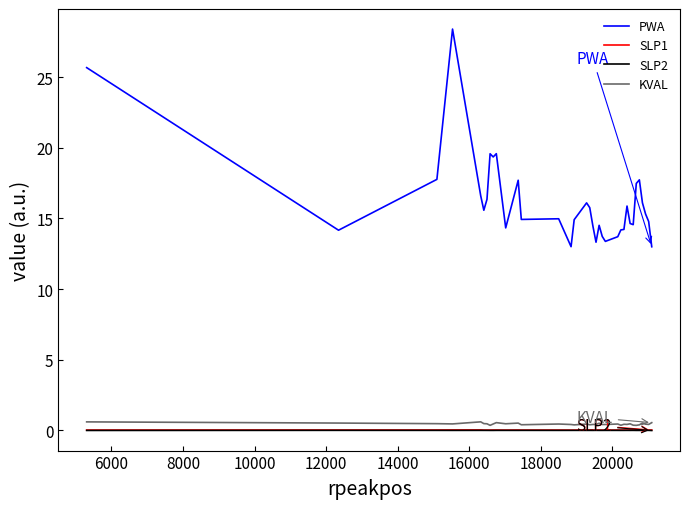

True or false: KVAL and SLP1 intersect in this chart.

False